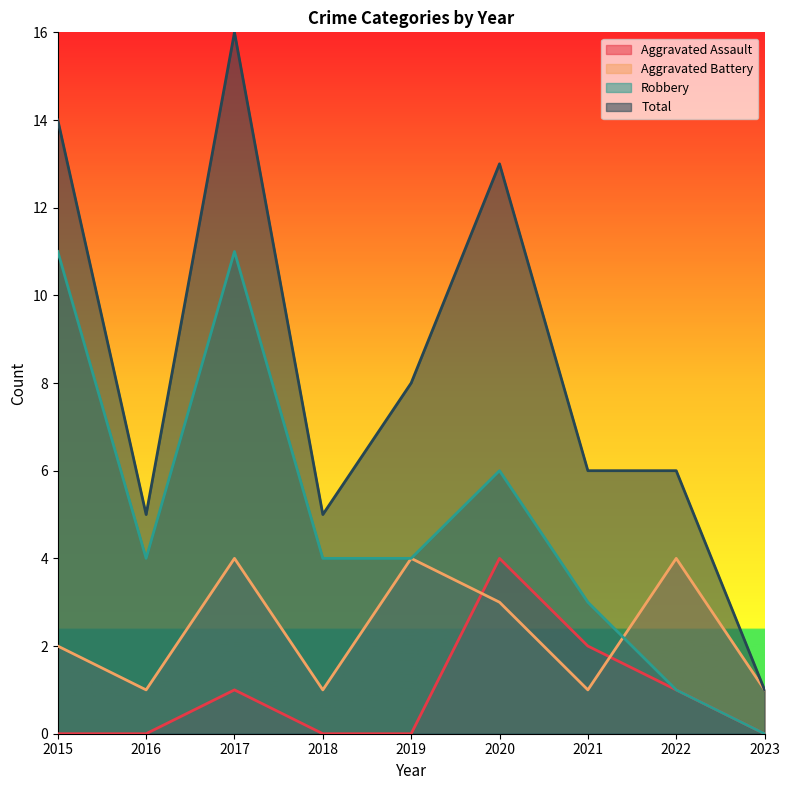

The value of Aggravated Battery at 2022 is 3. True or false?

False